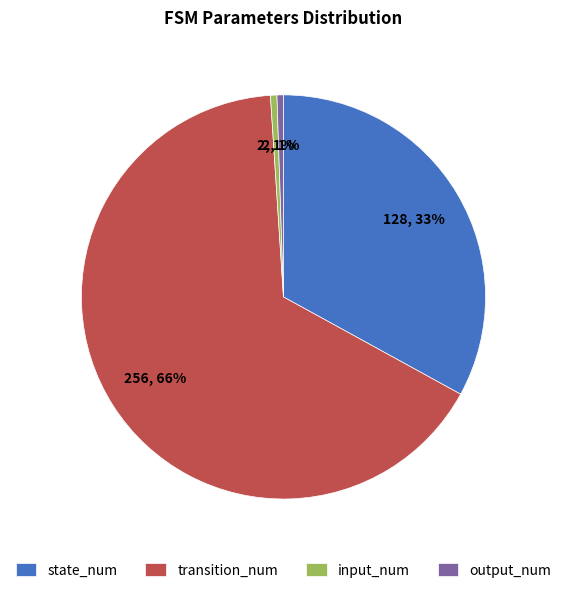

Count the number of slices in the pie.

4